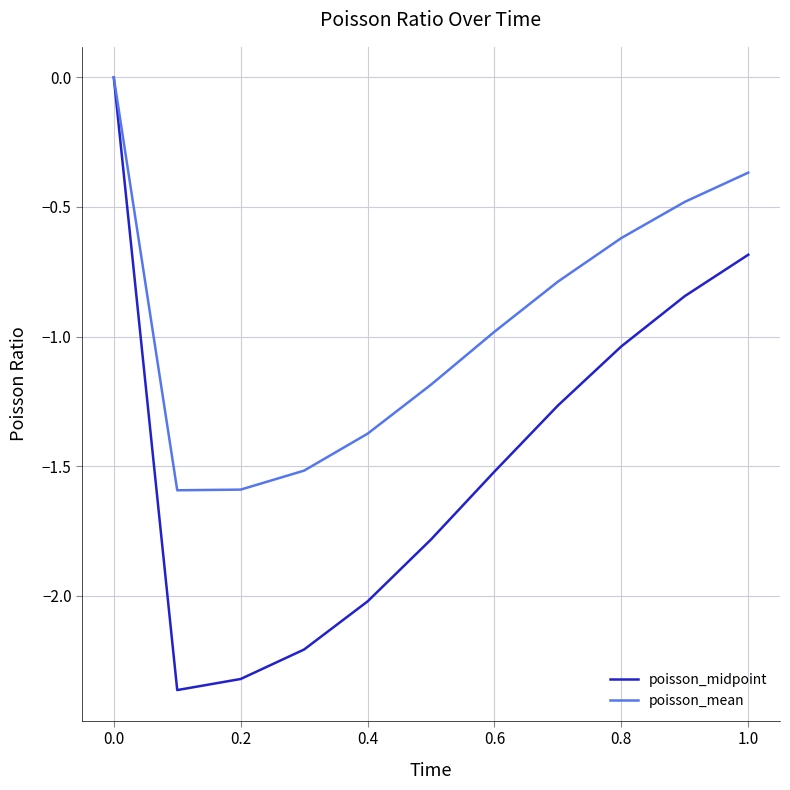

How many values in the poisson_midpoint series are below -1?

8